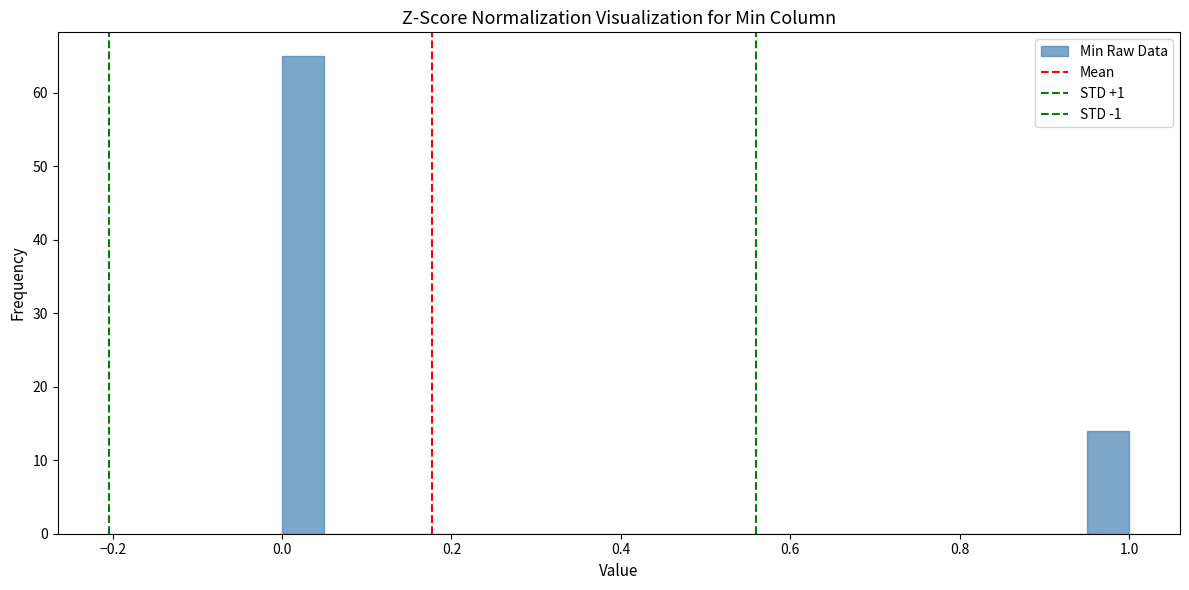

Read against the x-axis, roughly where is the centre of the tallest bar?

0.02